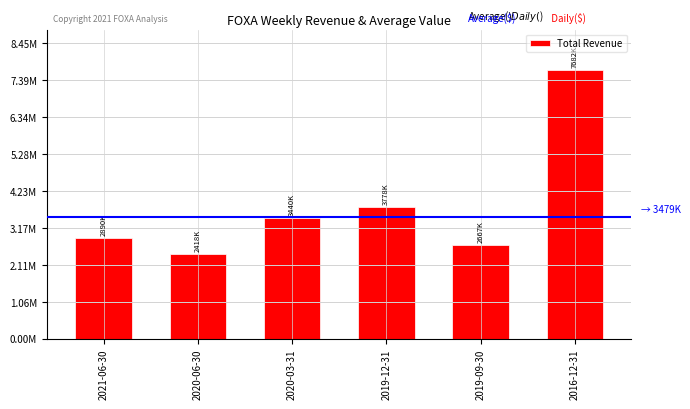

Which has a higher value, 2020-06-30 or 2021-06-30?

2021-06-30